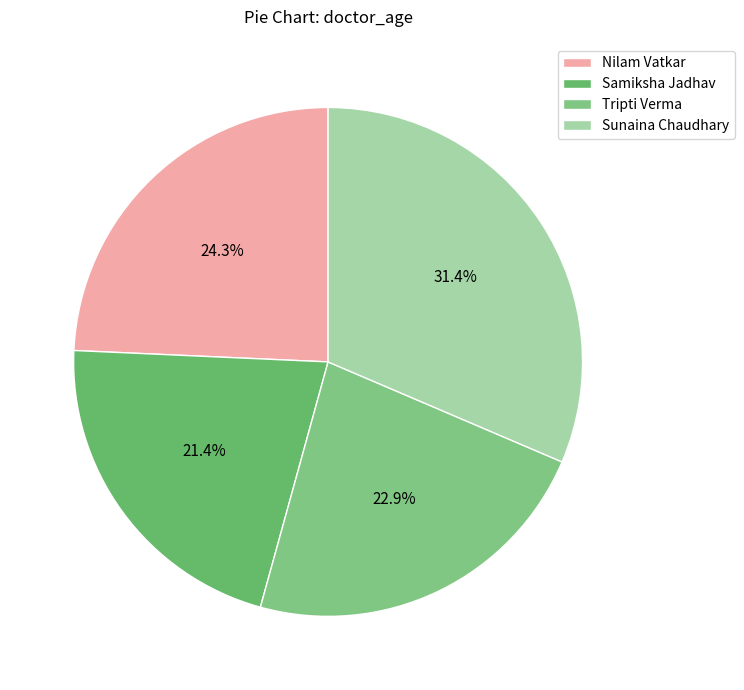

To the nearest percent, what is the average slice percentage?

25%